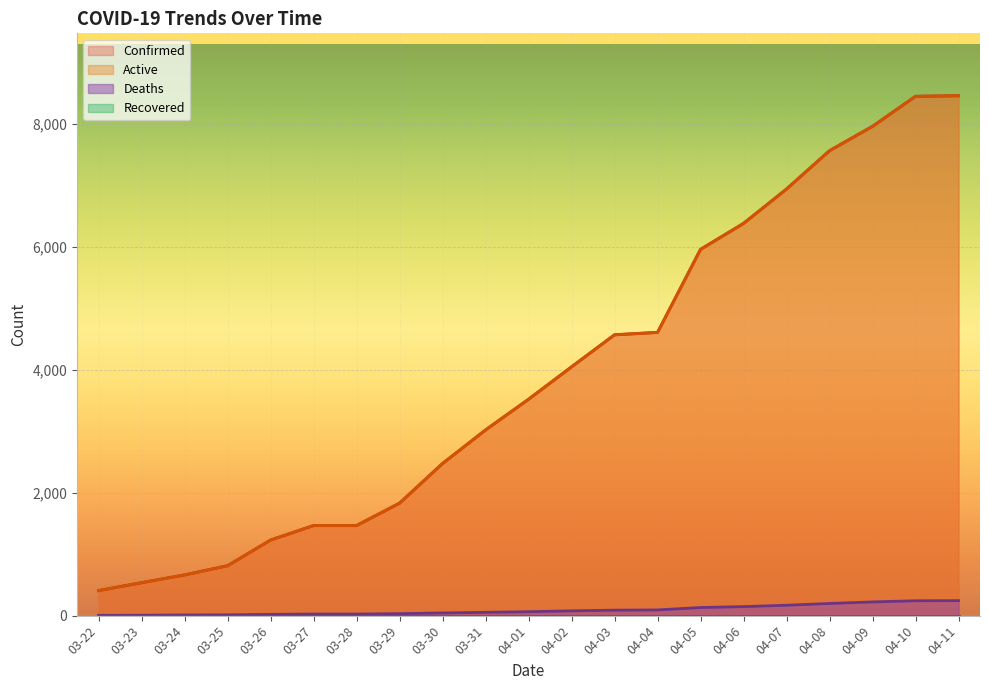

What is the total value across all series at 04-01?

7100